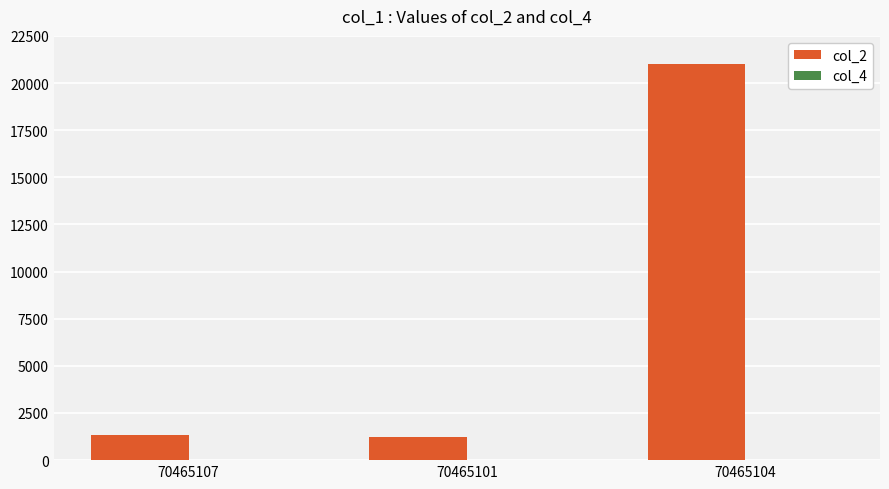

At which category does the chart reach its peak across all series?

70465104